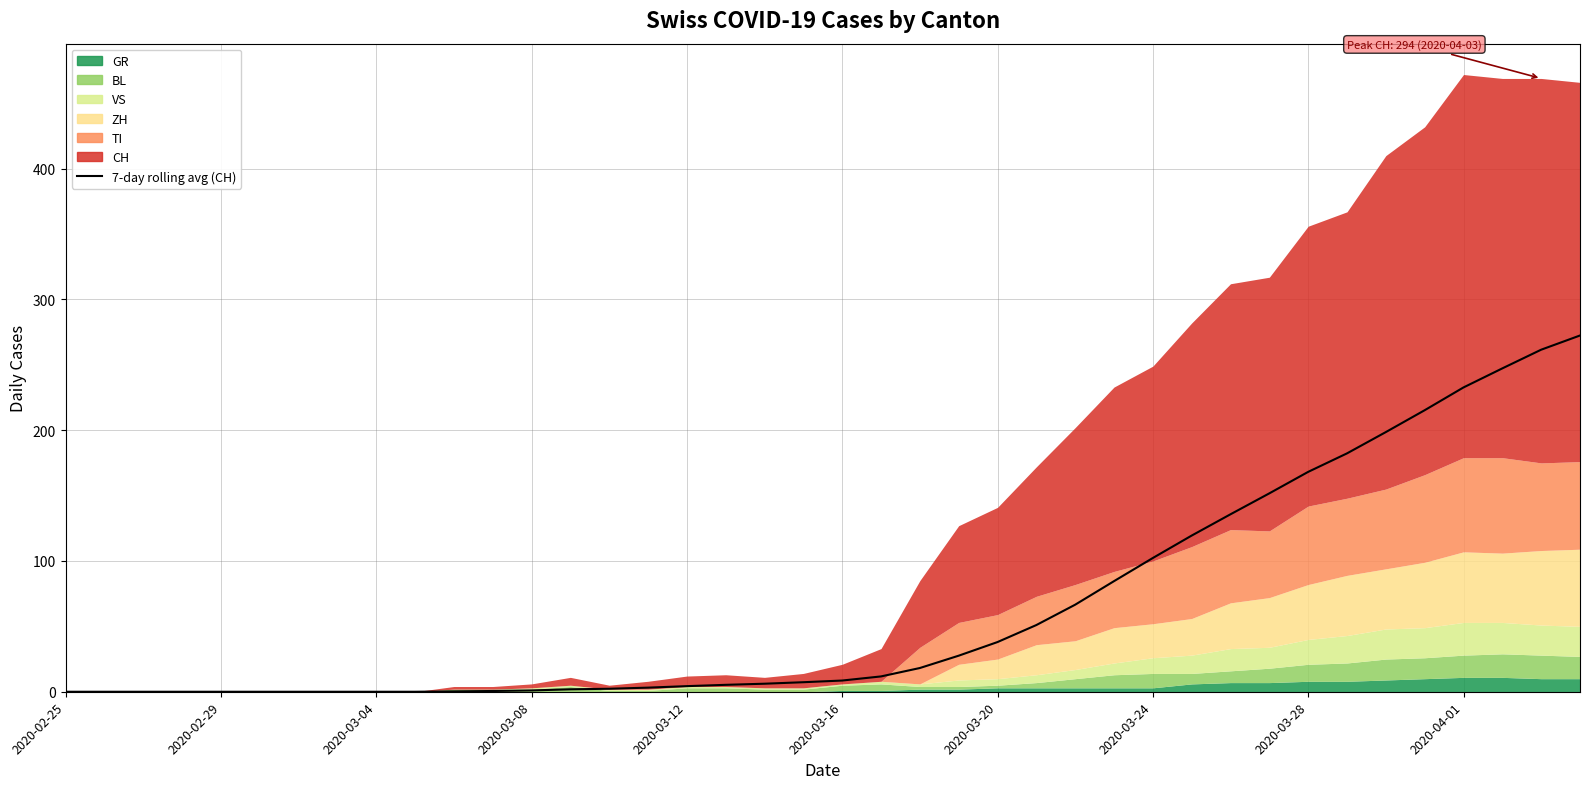

The chart shows a value of 84.3 at 2020-03-24. True or false?

False